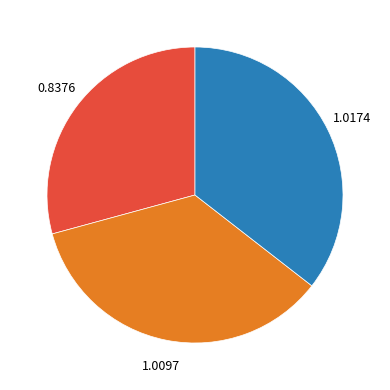

Is there a majority slice in this chart?

No